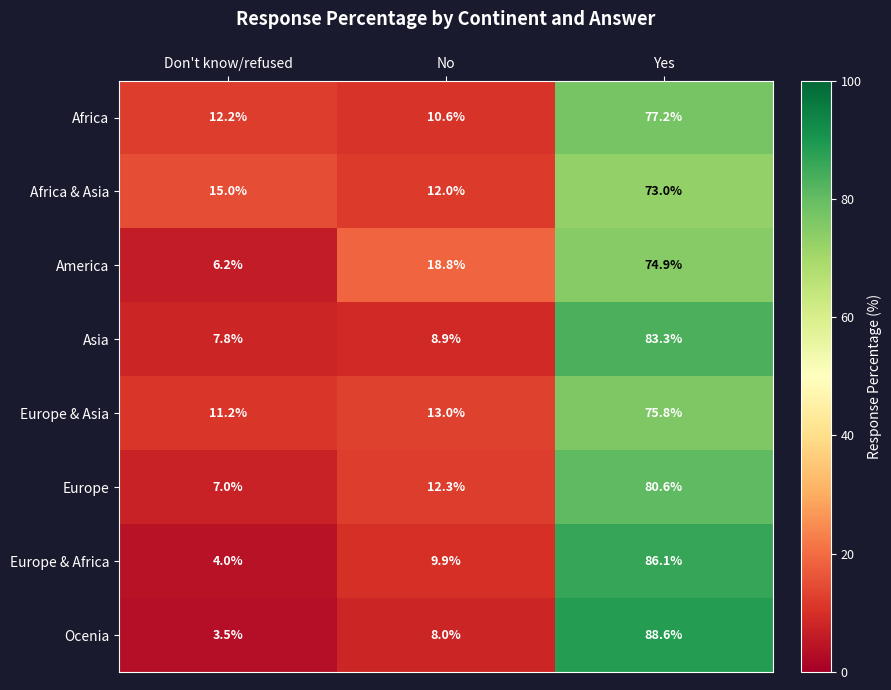

How many values in the Europe series are below 12?

1